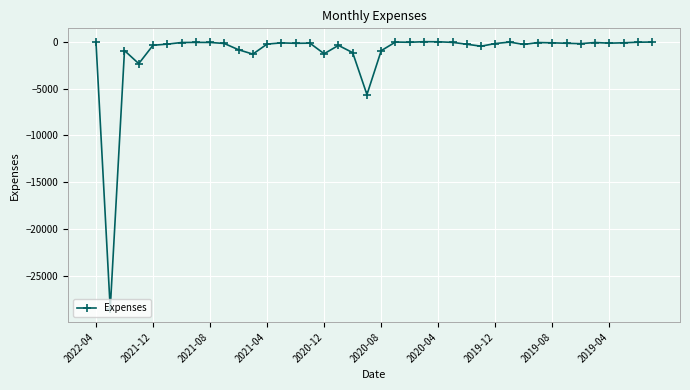

What is the smallest value displayed?

-28511.9